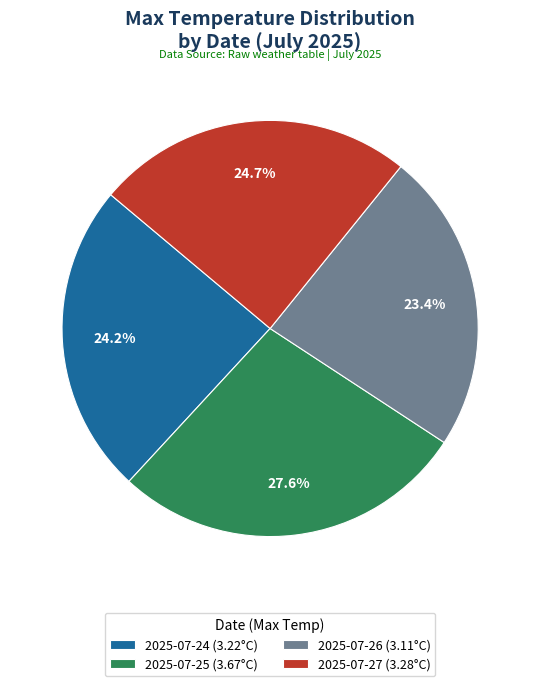

To the nearest percent, what is the difference between the 2025-07-27 and 2025-07-25 slice percentages?

3%